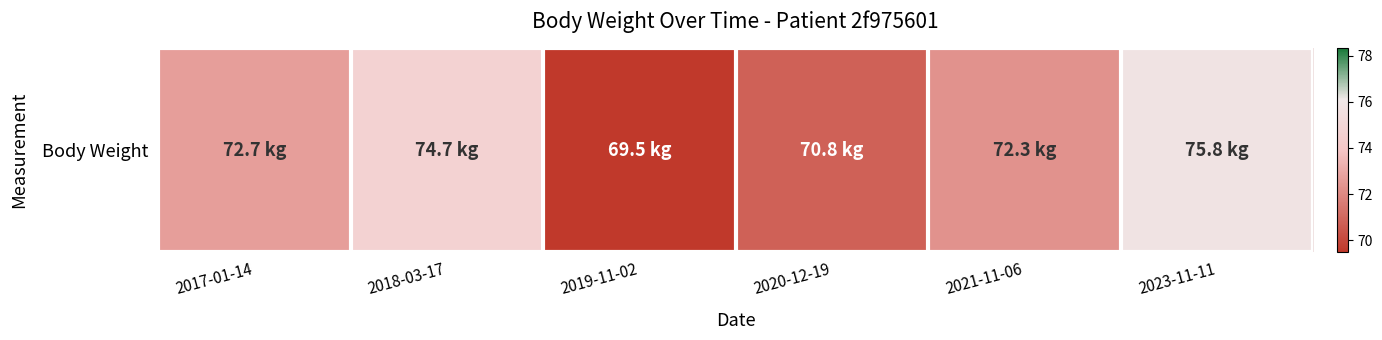

What is the change in value from 2020-12-19 to 2023-11-11?

+5.0